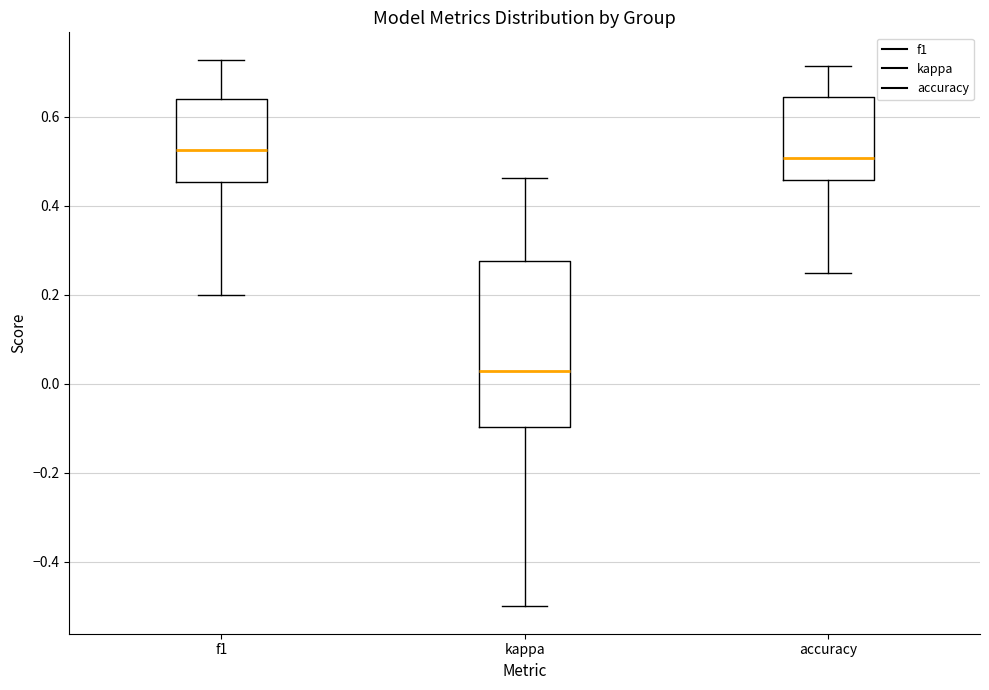

Reading left to right, read every box against the y-axis: the position of its median line, the range the box covers, and the ends of its whiskers. The values are not printed on the chart, so give them approximately, as read against the axis.

f1: median 0.52, box 0.46 to 0.64, whiskers 0.20 to 0.72
kappa: median 0.02, box -0.10 to 0.28, whiskers -0.50 to 0.46
accuracy: median 0.50, box 0.46 to 0.64, whiskers 0.26 to 0.72